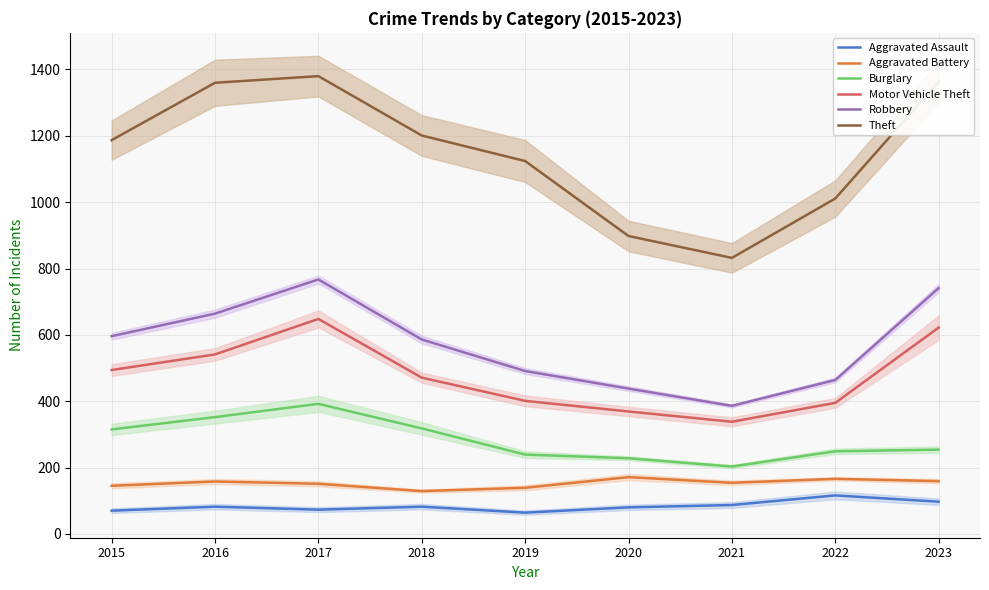

What is the average value of the Burglary series?

283